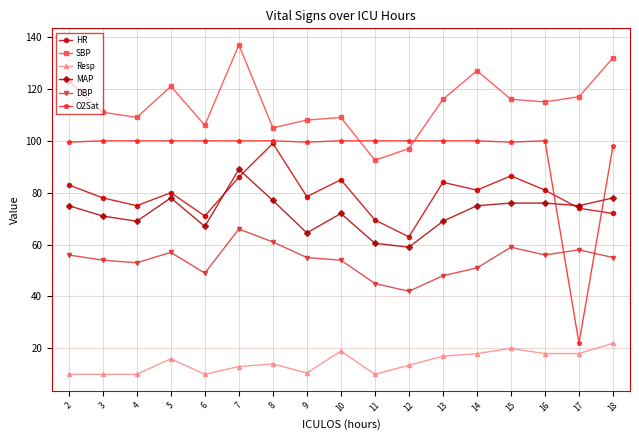

How many interior local peaks does the HR series have?

5